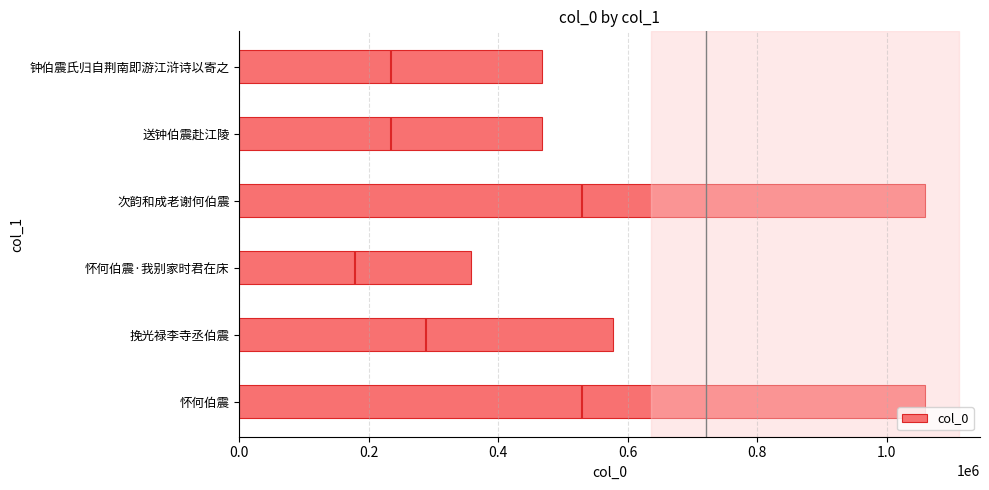

Reading left to right, list all the values displayed in this chart.

1059564	577931	358703	1059134	468259	468411